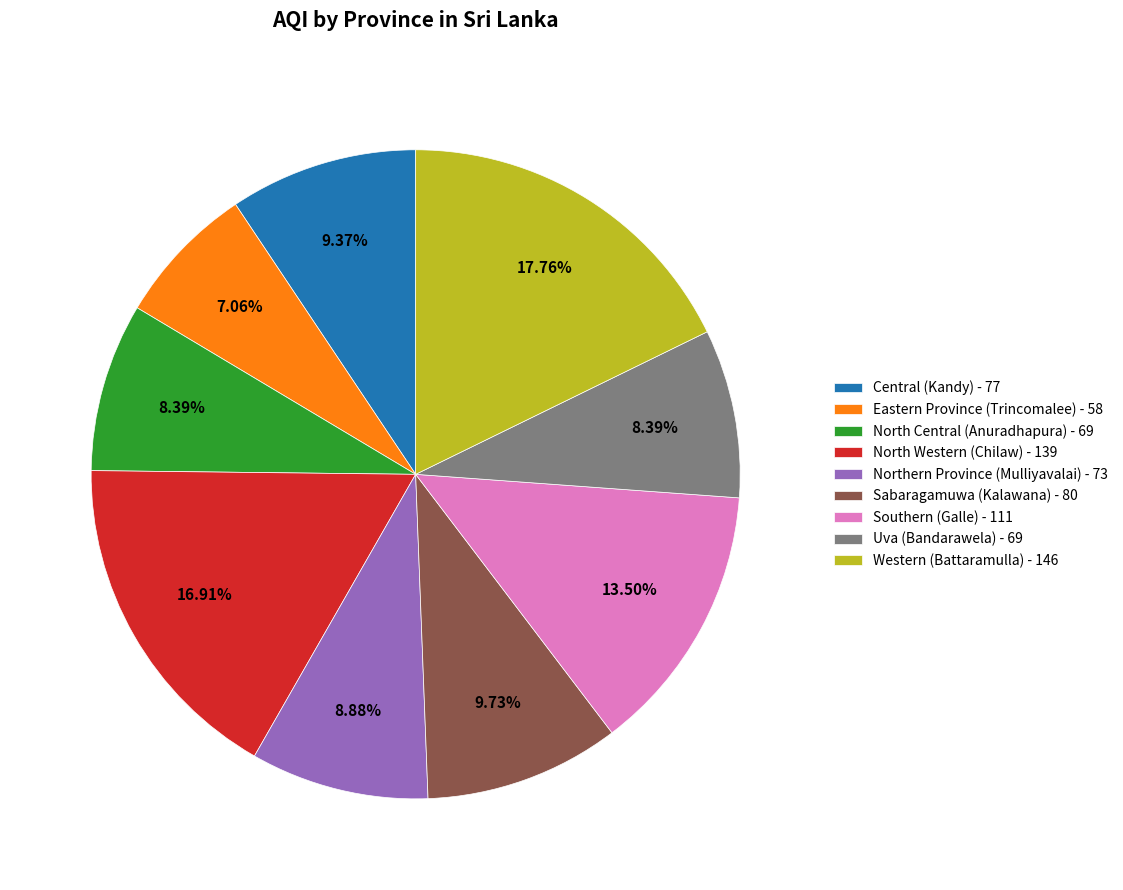

Does Southern account for over 50% of the chart?

No